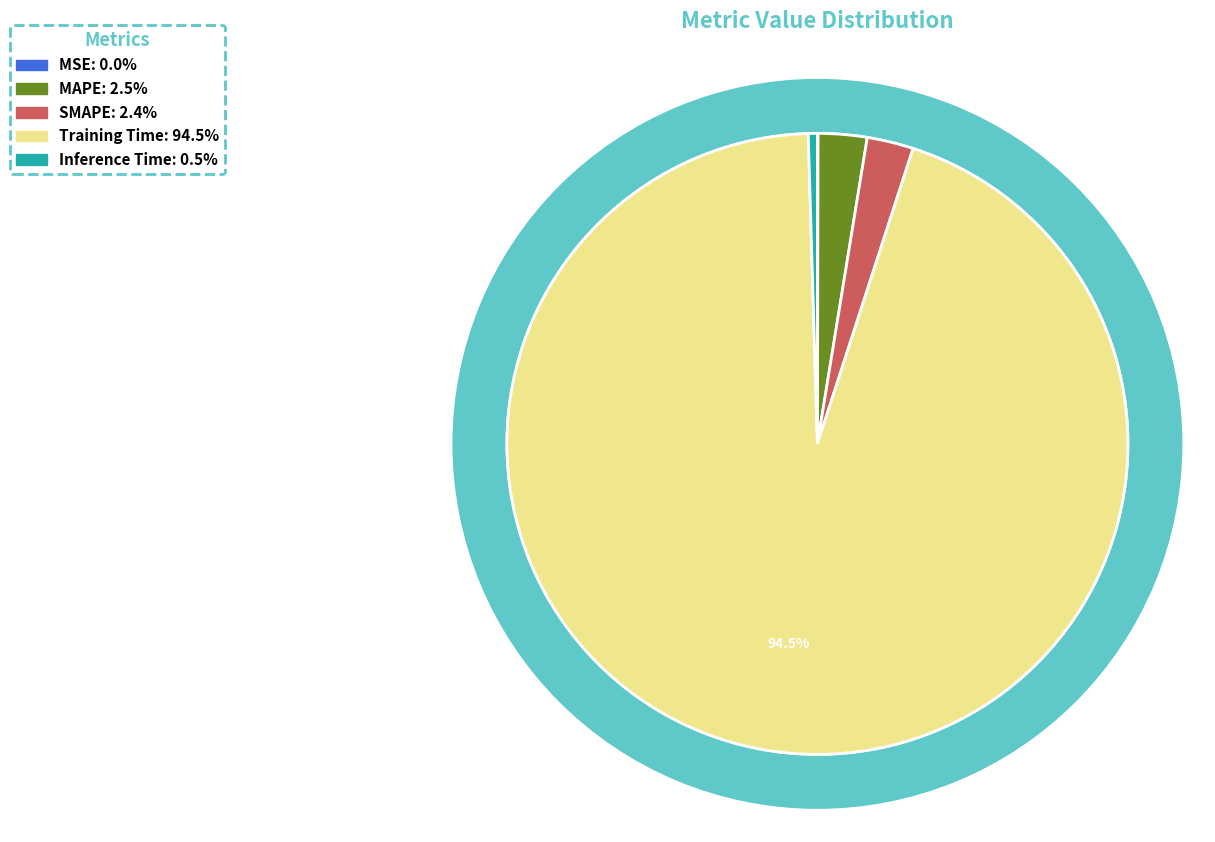

To the nearest percent, what is the difference between the largest and smallest slice percentages?

95%